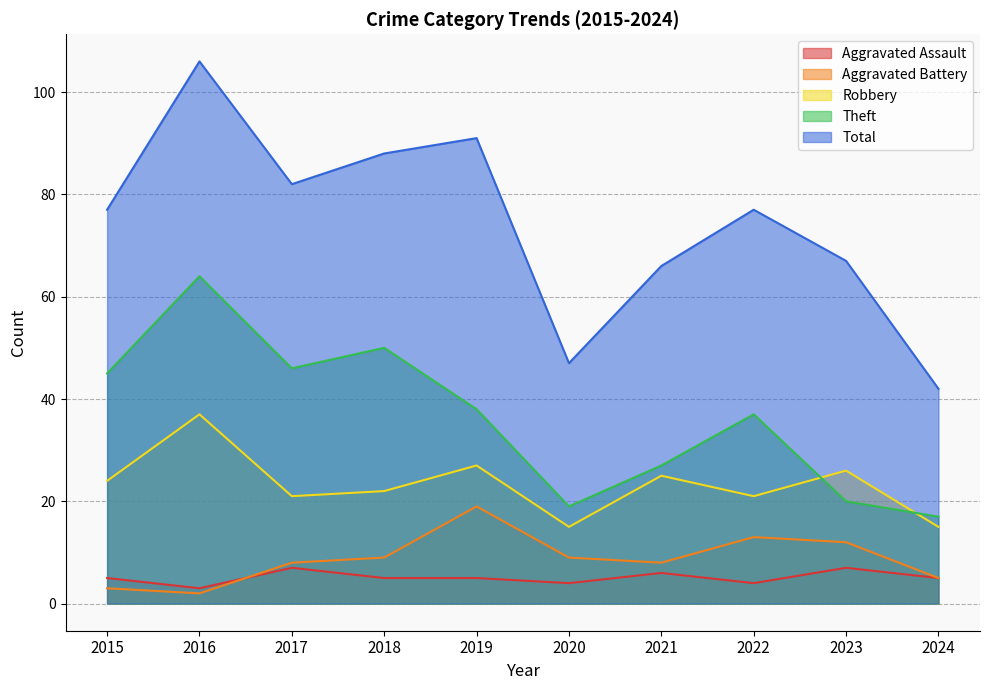

What is the greatest value displayed?

106